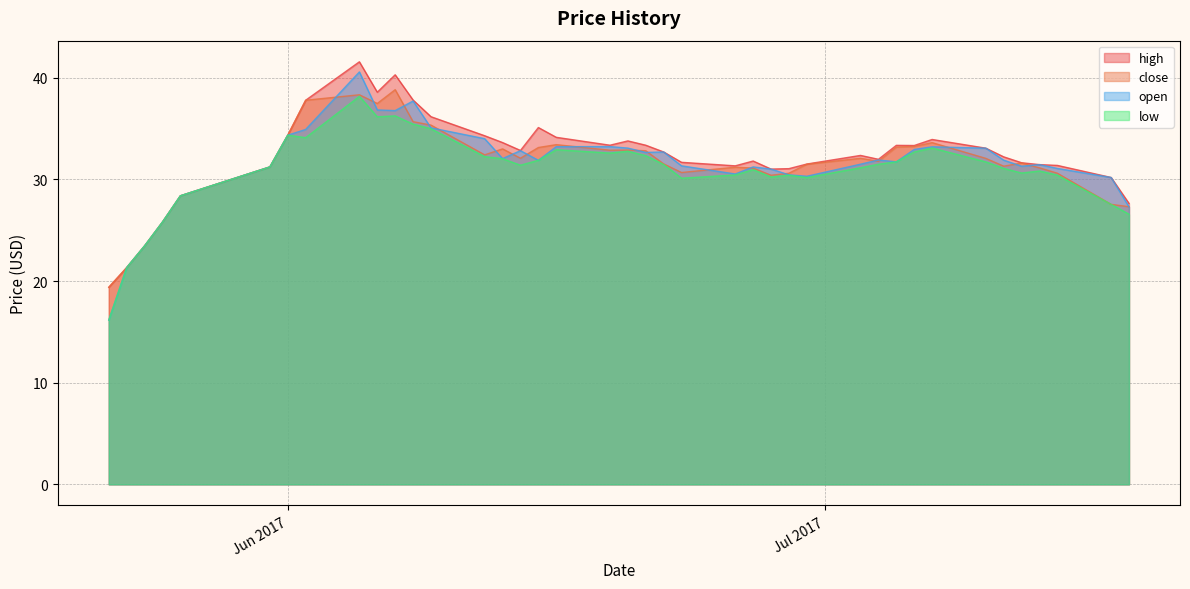

Count the number of categories in the chart.

40